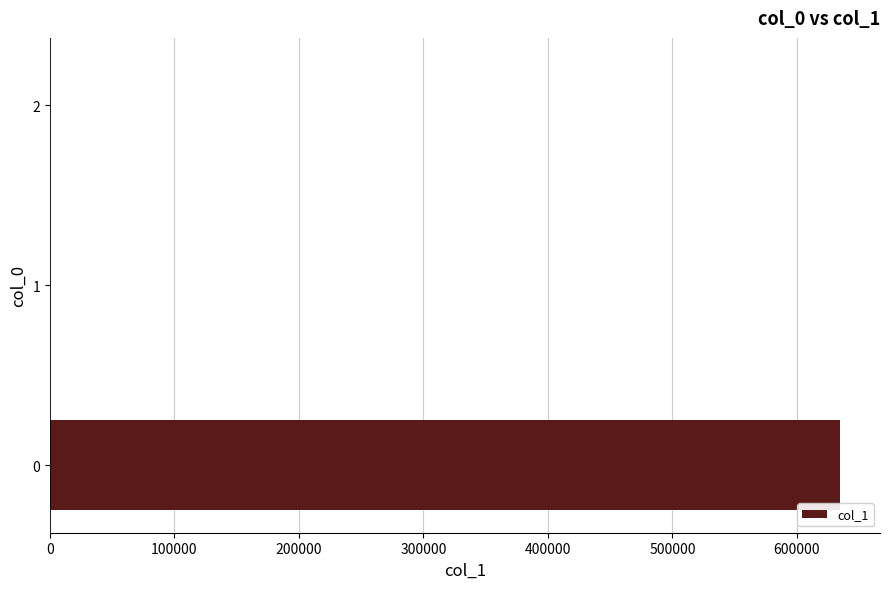

True or false: the data shows 635043.8 at 0.

True